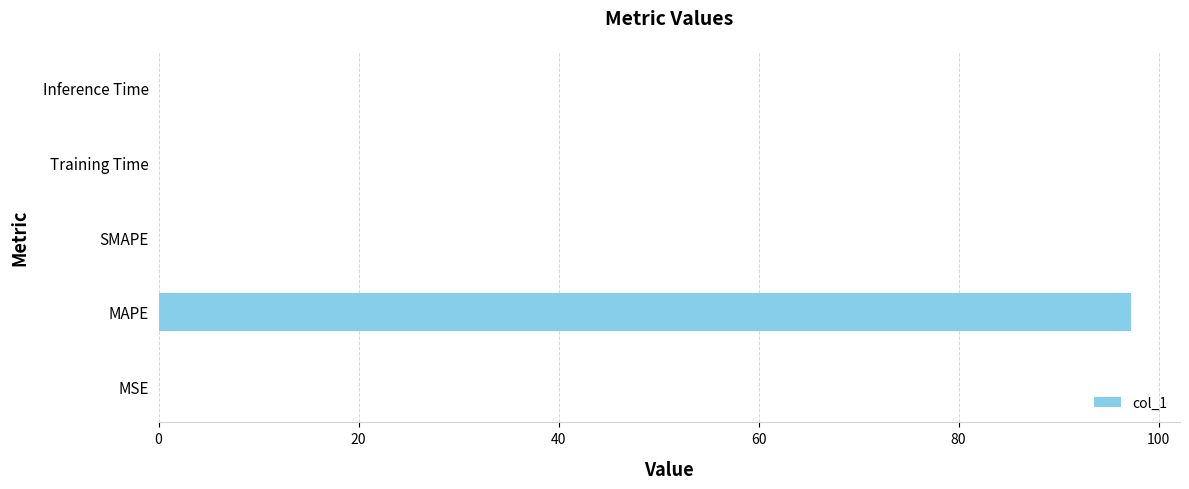

At which category does the chart reach its peak across all series?

MAPE